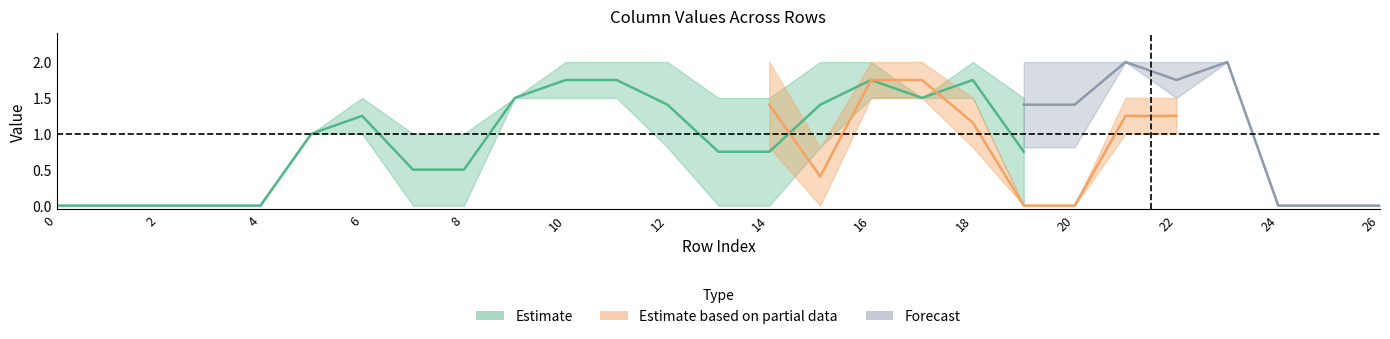

The col_12 series shows 0.0 at 2. True or false?

True